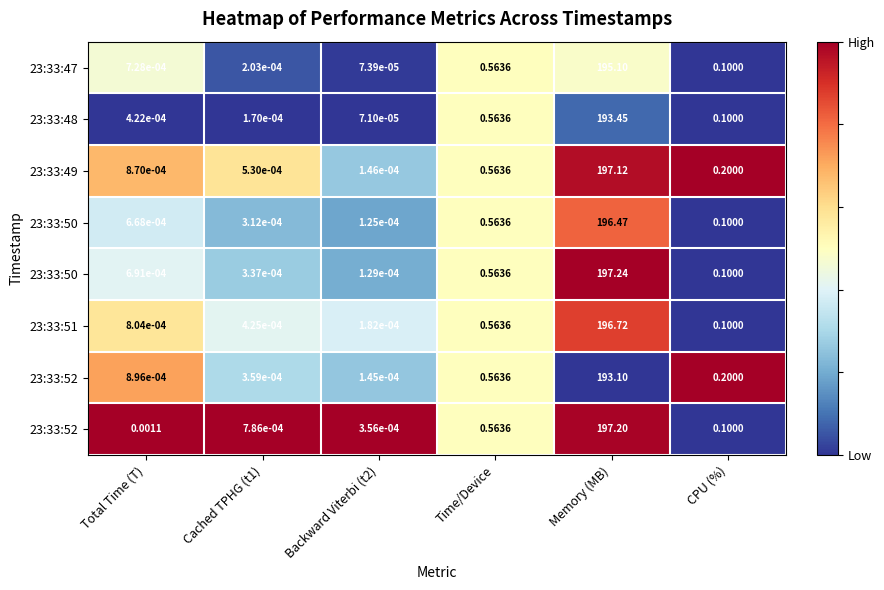

Between CPU (%) and Backward Viterbi (t2), which is larger?

Backward Viterbi (t2)